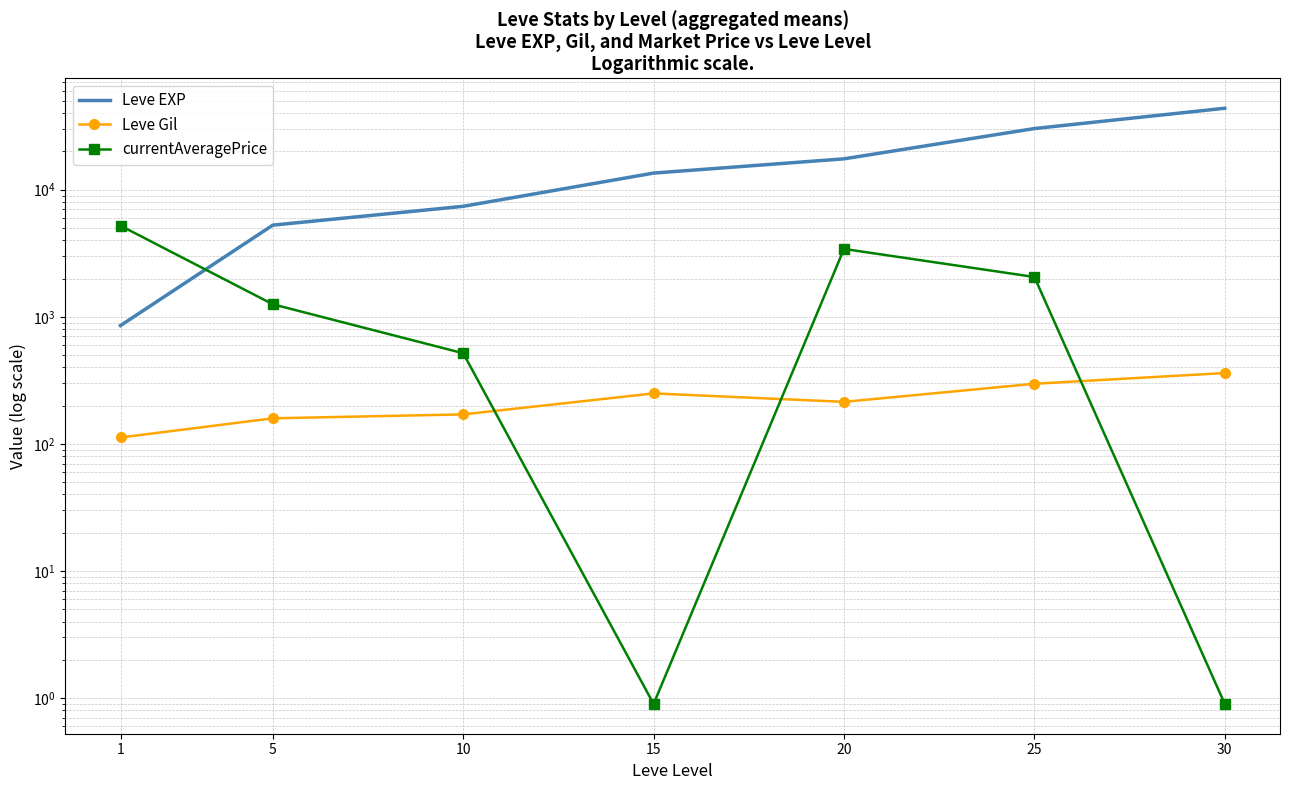

Which series changed the most between 5 and 30?

Leve EXP